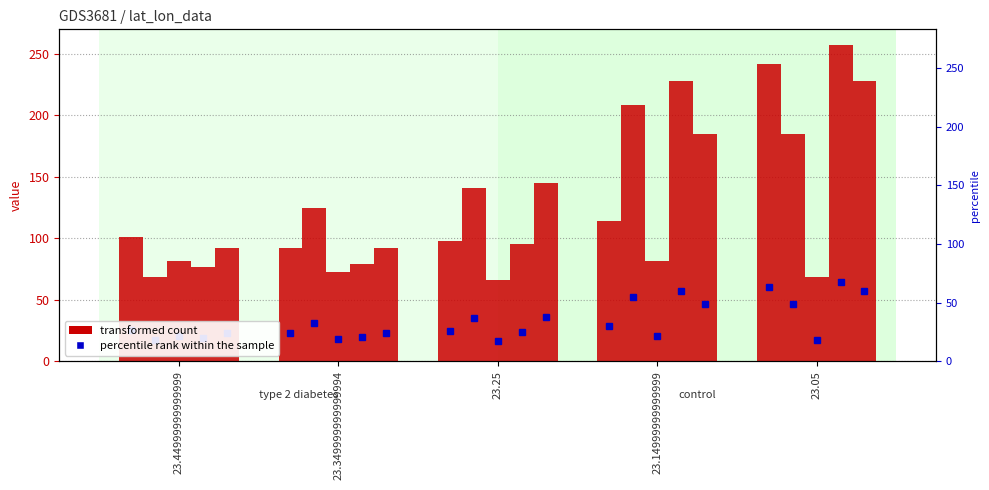

Which label corresponds to the largest value in the chart?

23.05